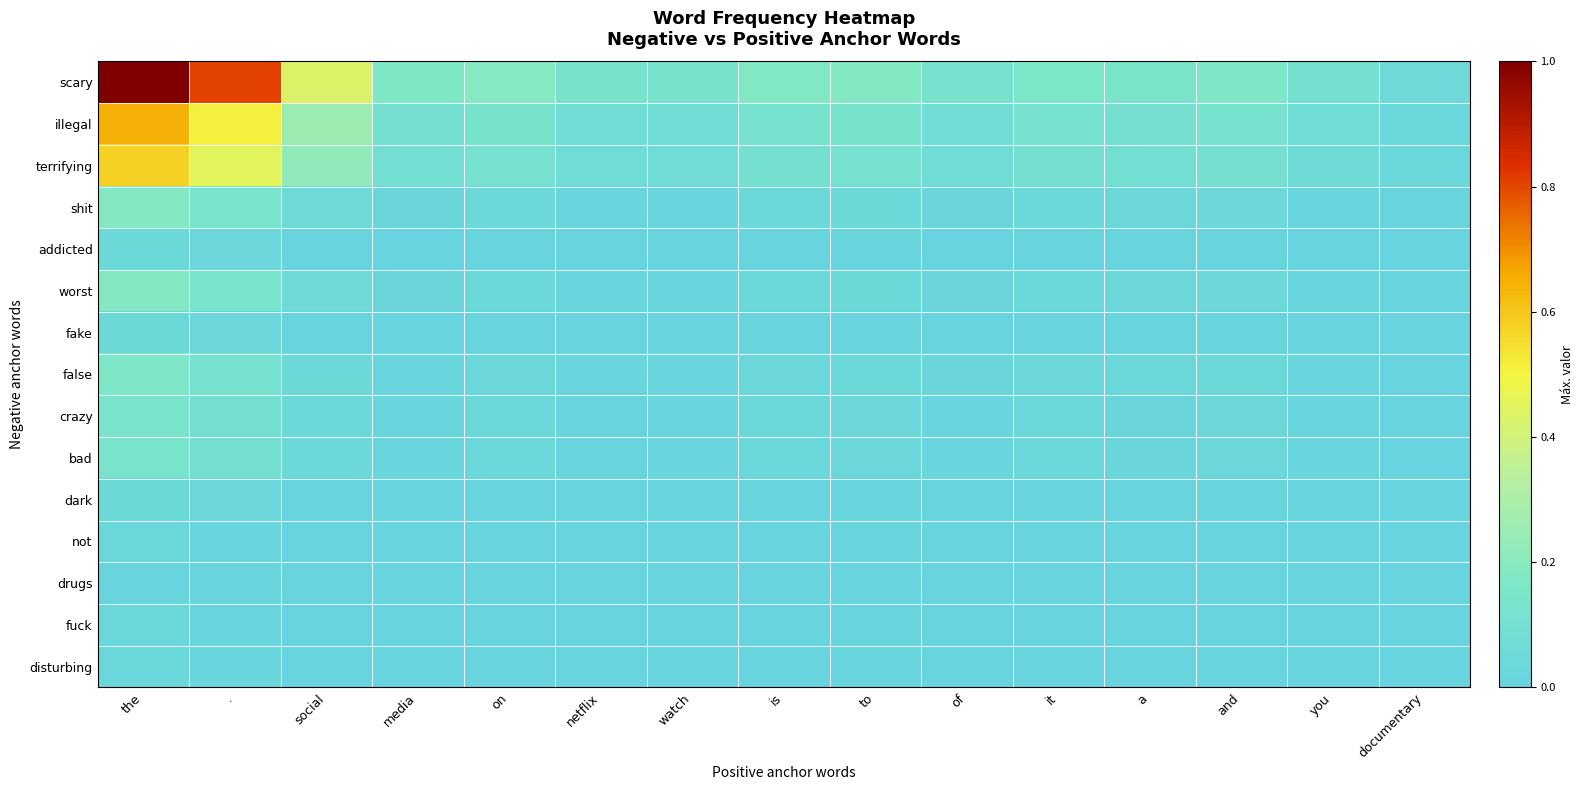

At which category is the sum across all series the highest?

the